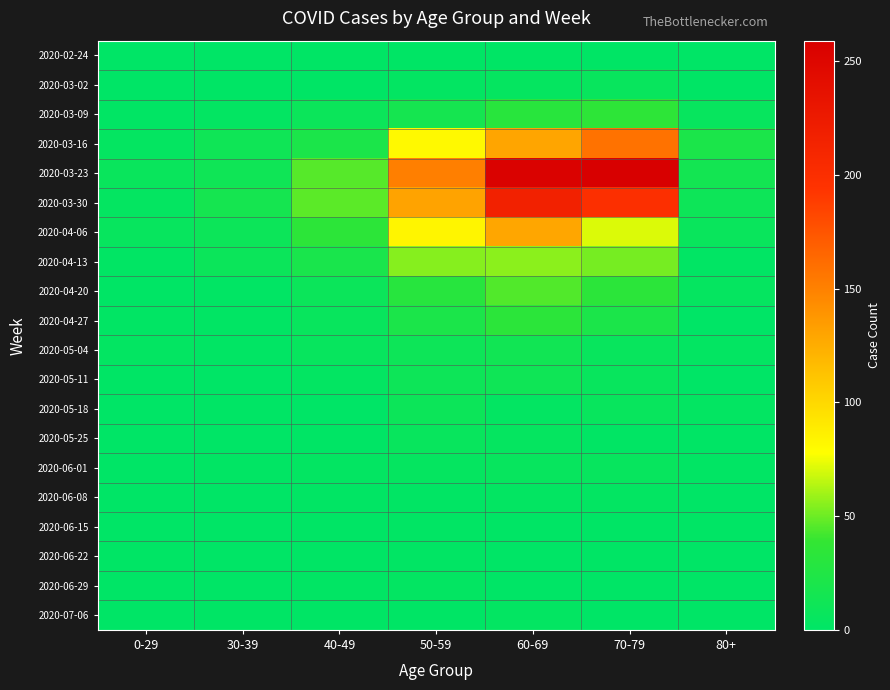

Which series changed the most between 0-29 and 60-69?

2020-03-23